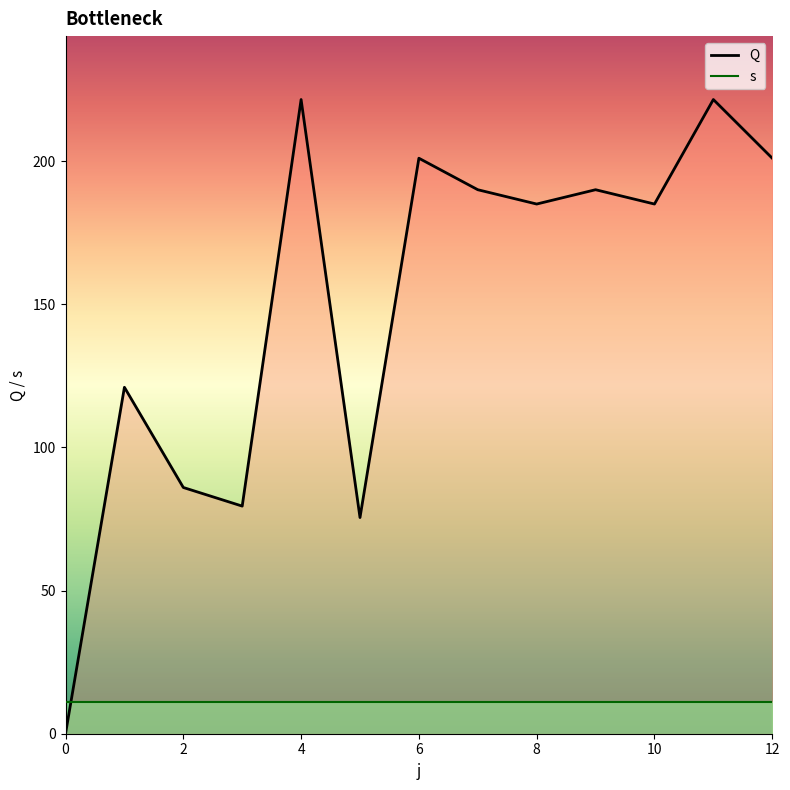

How many distinct data groups are displayed?

2